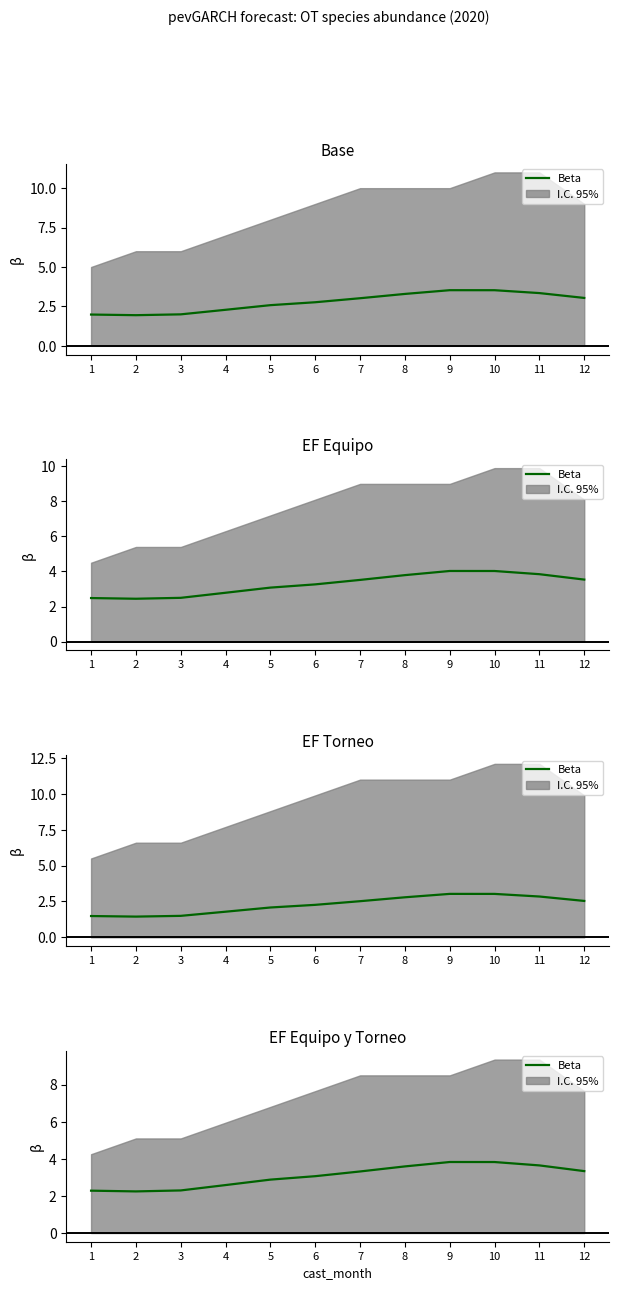

The chart shows a value of 3.8 at 1. True or false?

False